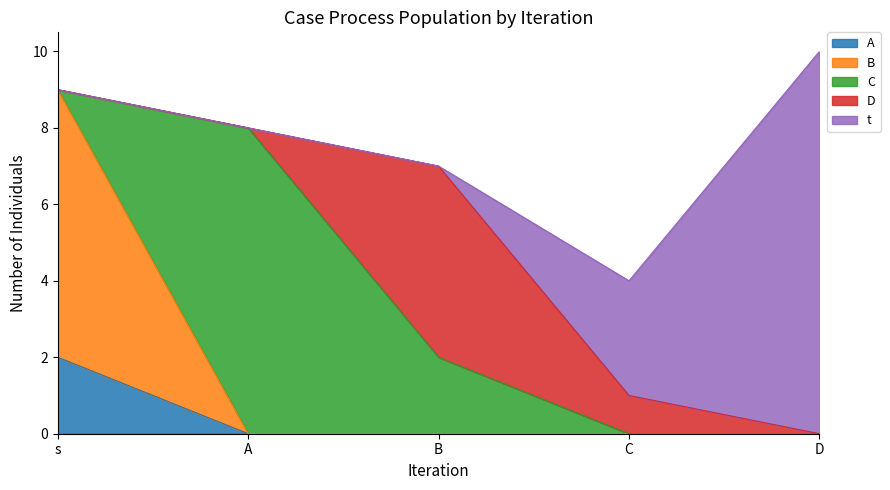

True or false: B has more than 0 points higher than both neighbors.

False